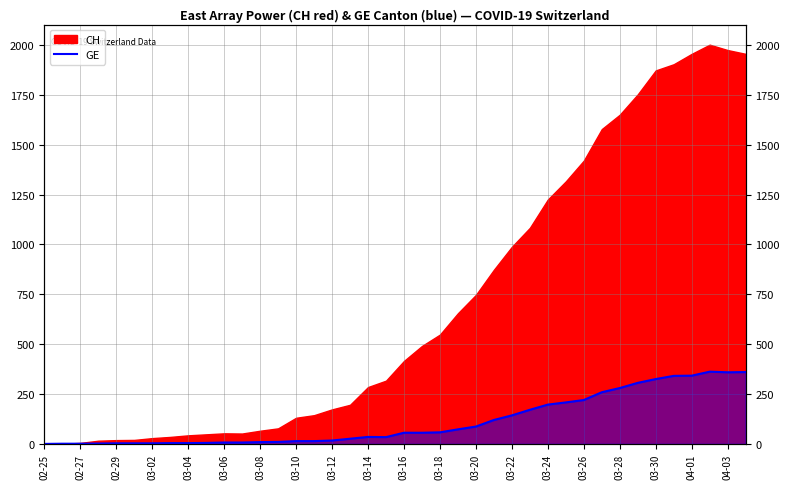

How many interior local valleys (lower than both neighbors) does the data have?

2